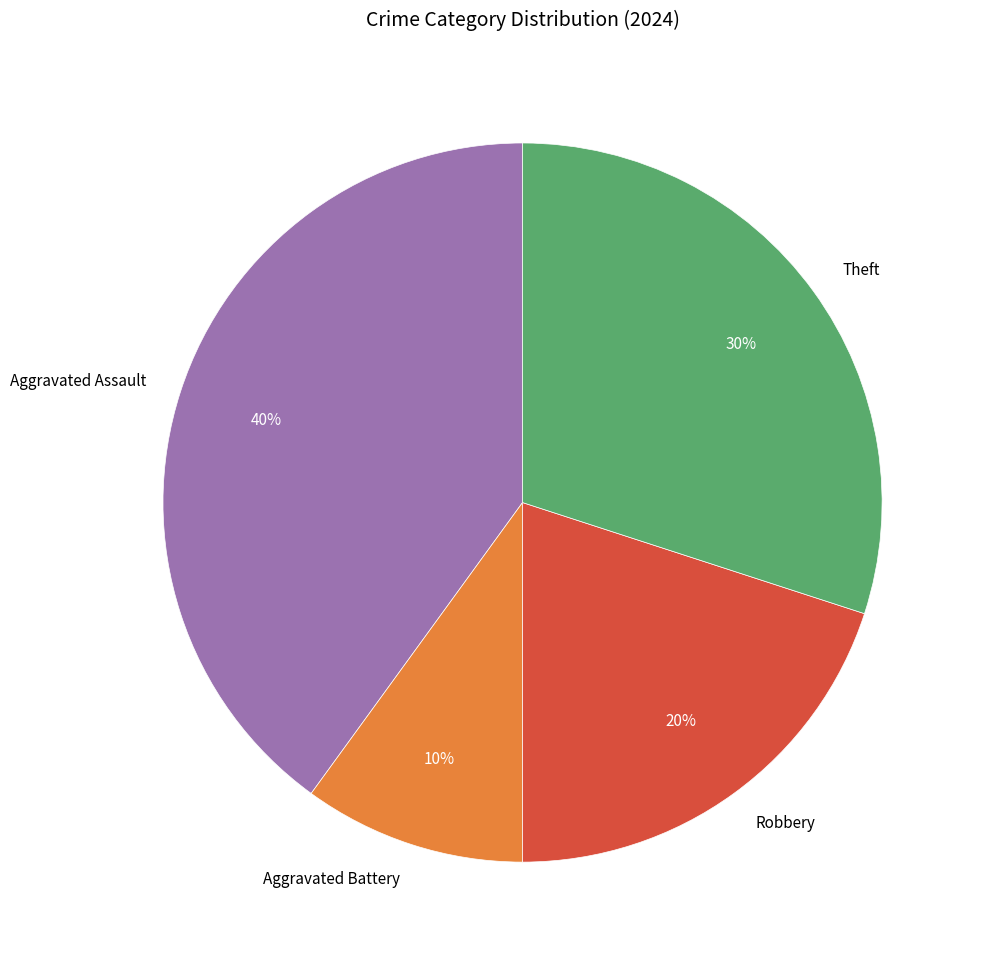

Count the number of slices in the pie.

4